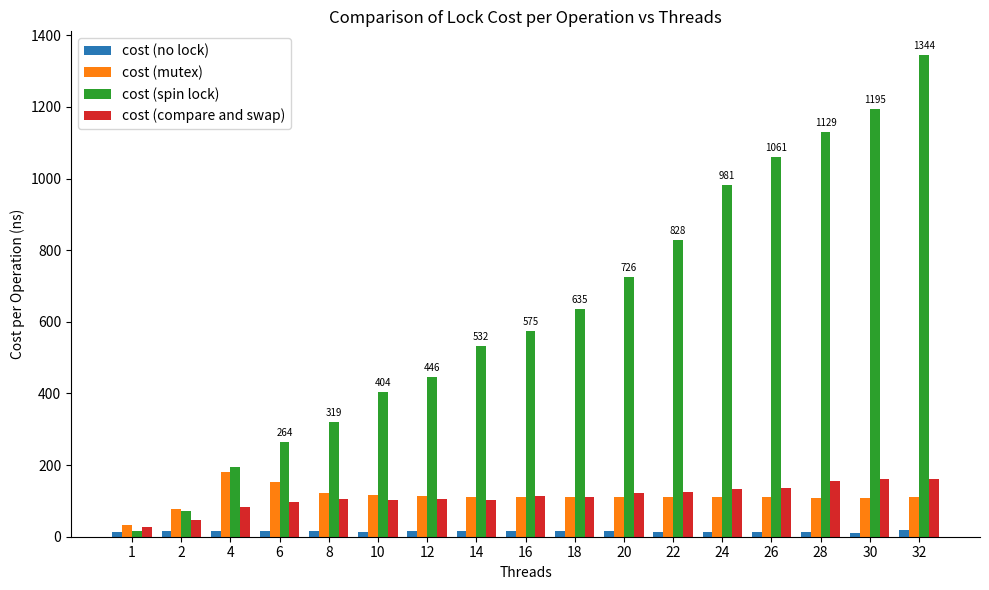

What is the difference between the maximum and minimum values in the cost (mutex) series?

147